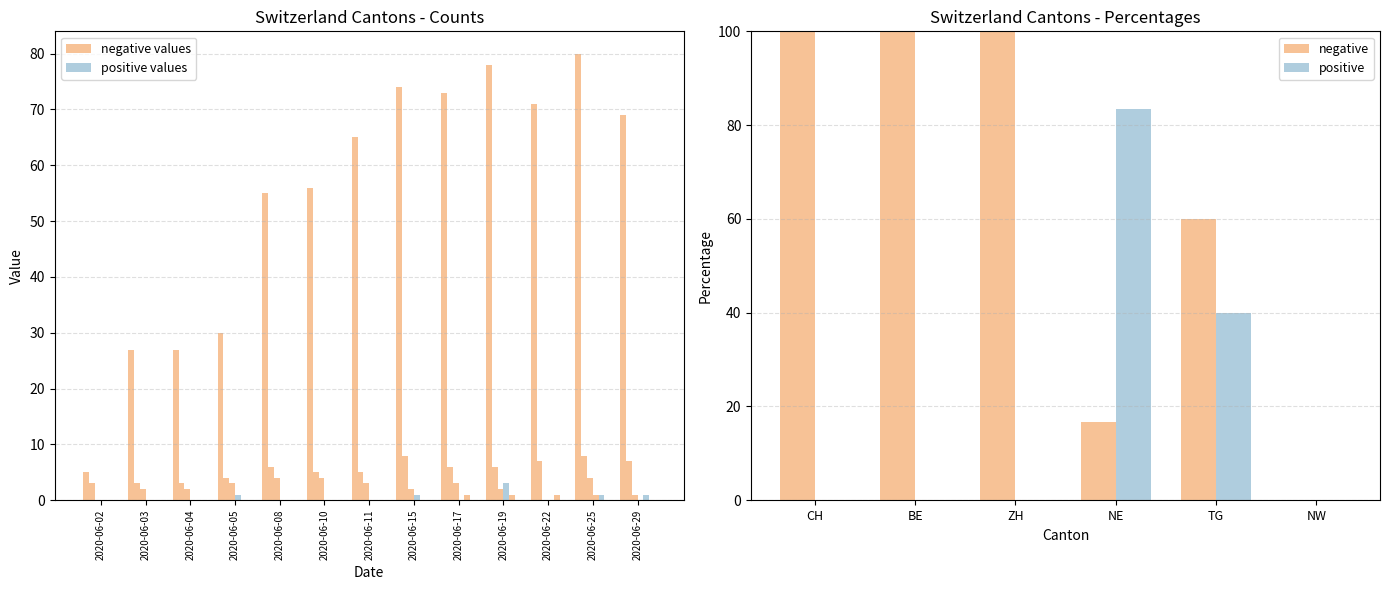

The value of CH at 2020-06-02 is 8. True or false?

False